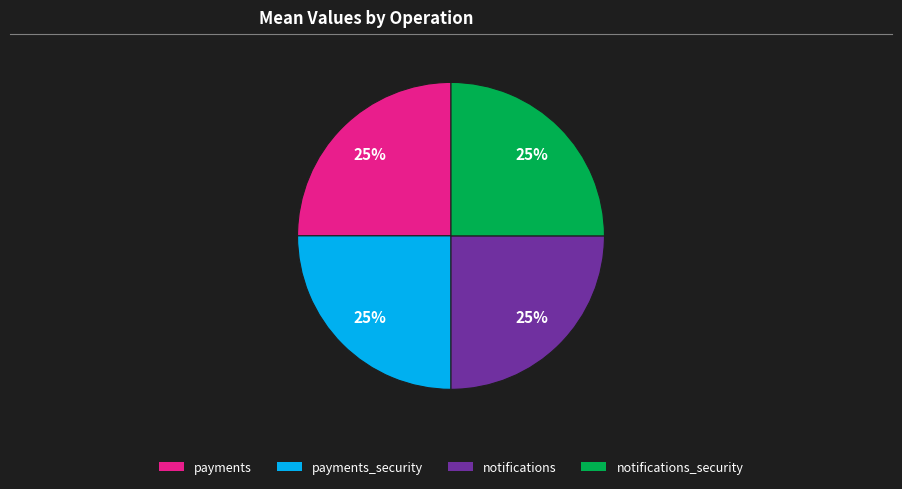

How many slices are in this pie chart?

4